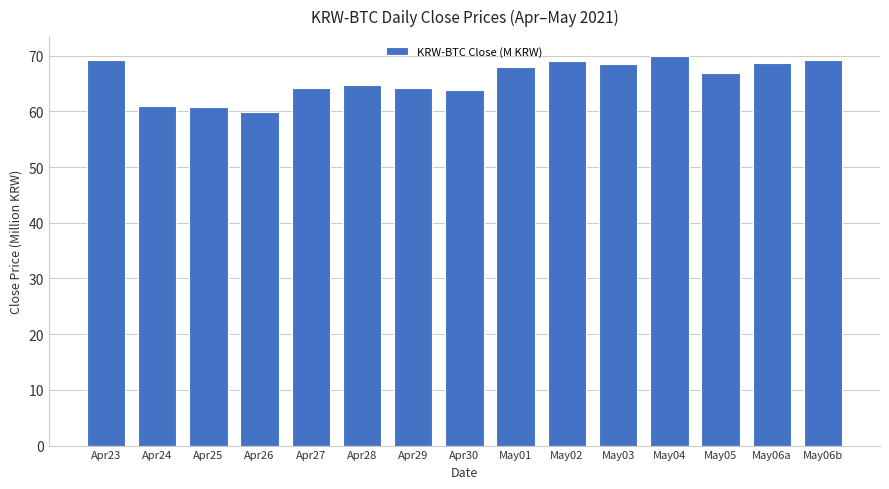

What is the difference between the maximum and minimum values?

10.1